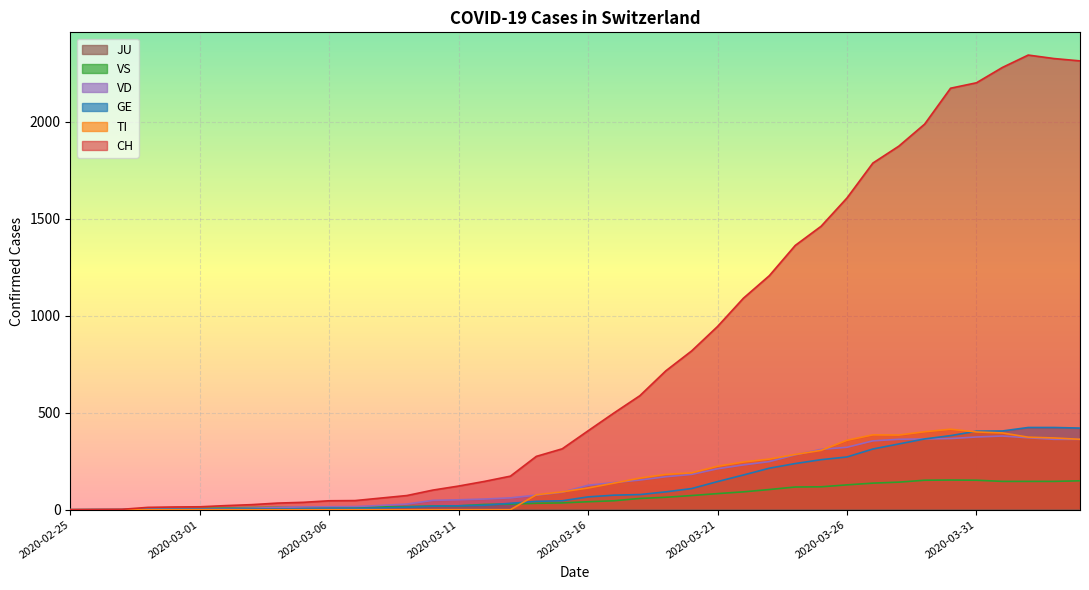

What is the average value of the CH series?

788